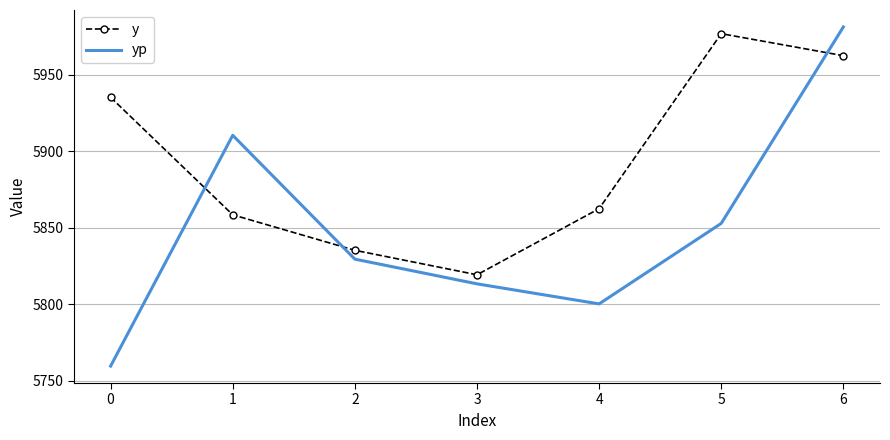

What is the minimum value shown in the chart?

5759.5